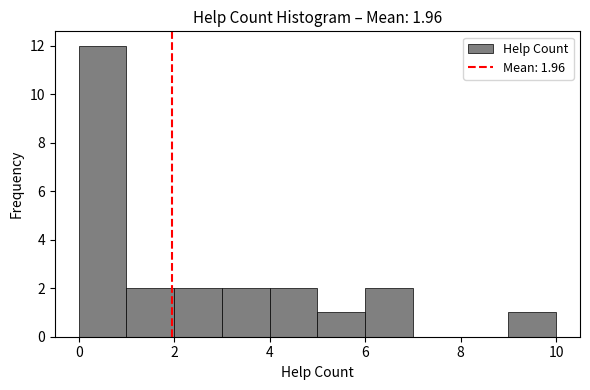

Over which range of the x-axis is the bar tallest?

0 to 1